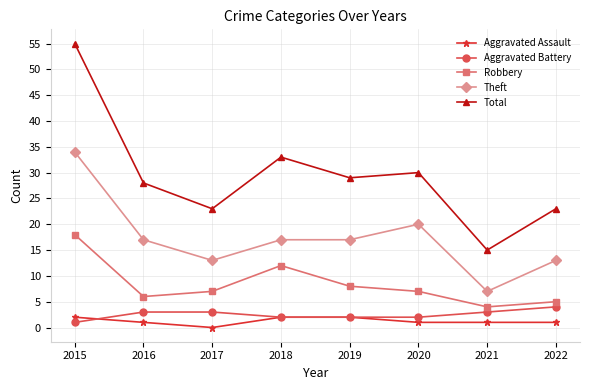

What is the sum of the Aggravated Battery values at 2021 and 2015?

4